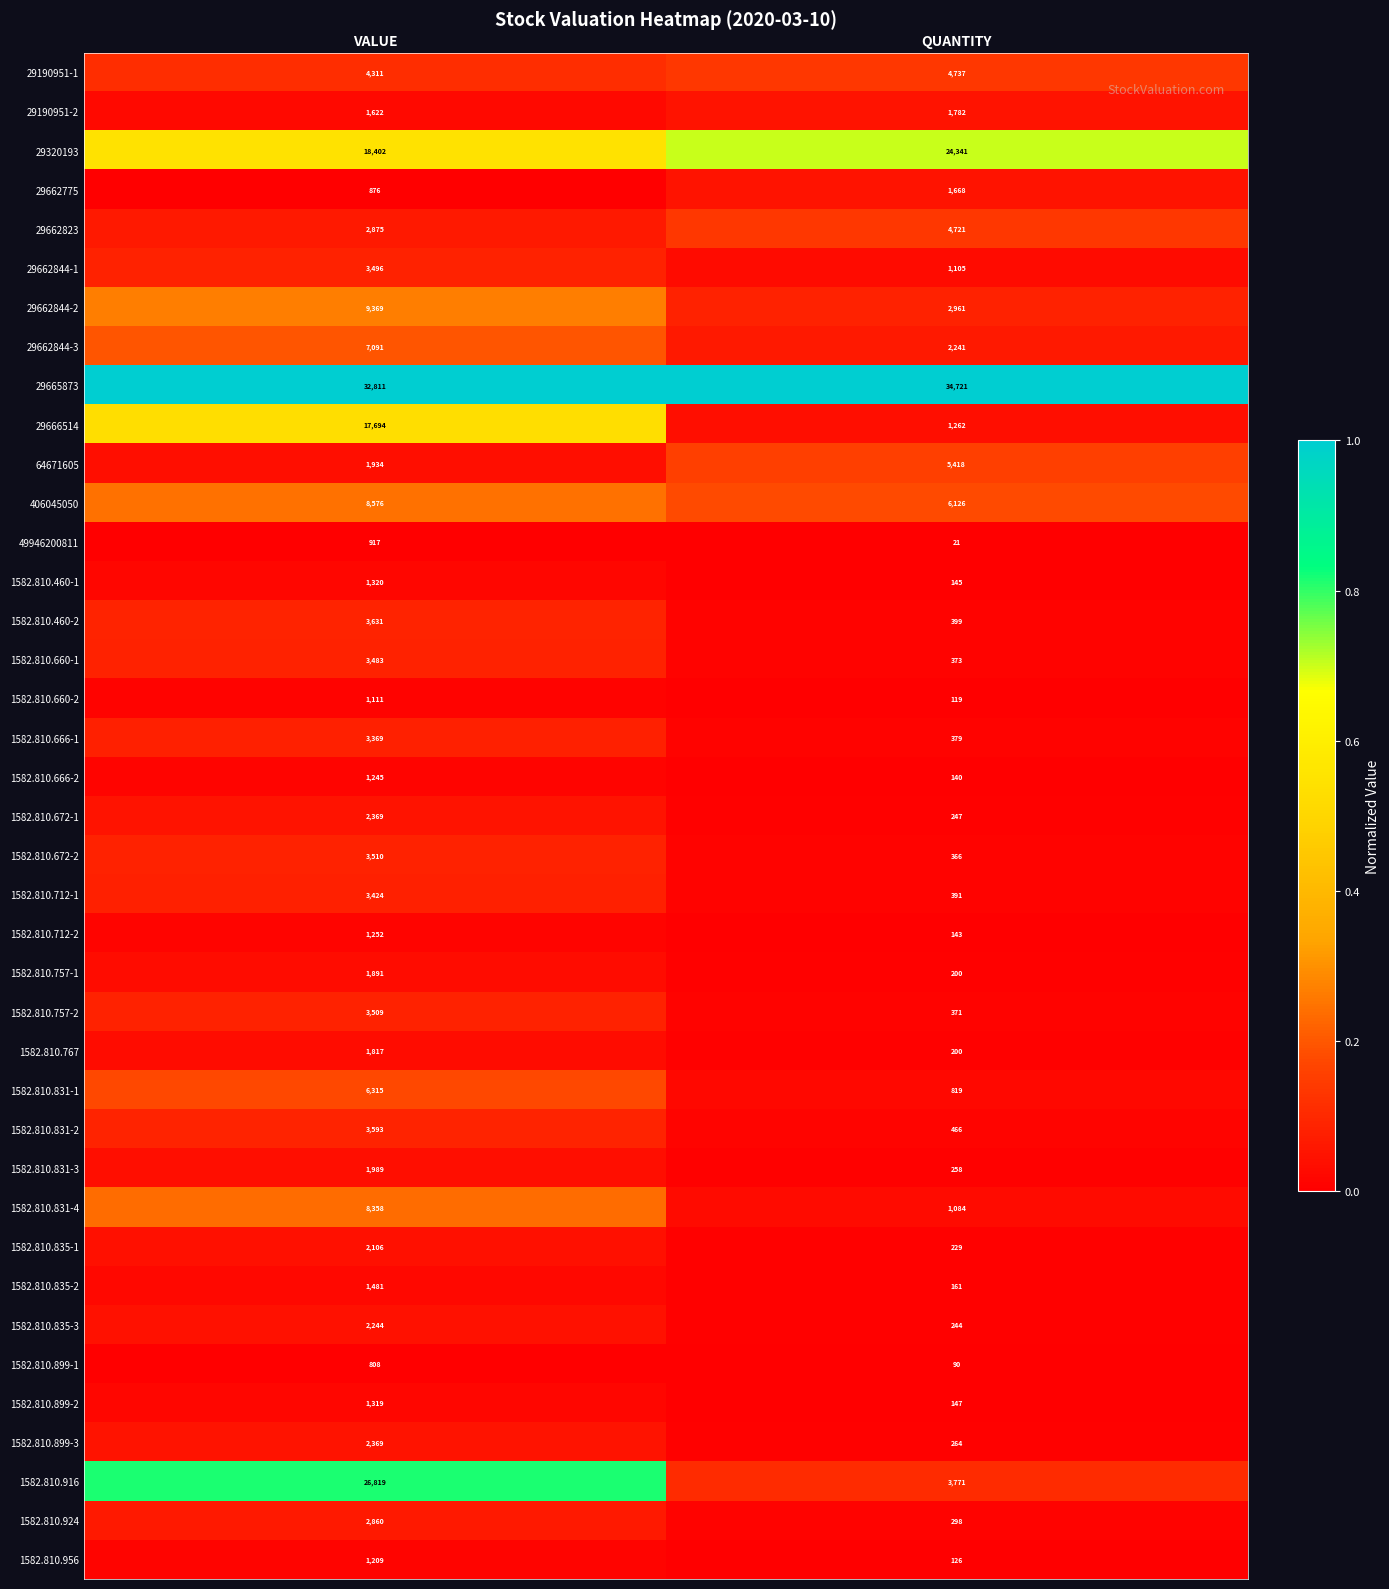

Which series has the largest range (max minus min)?

1582.810.916